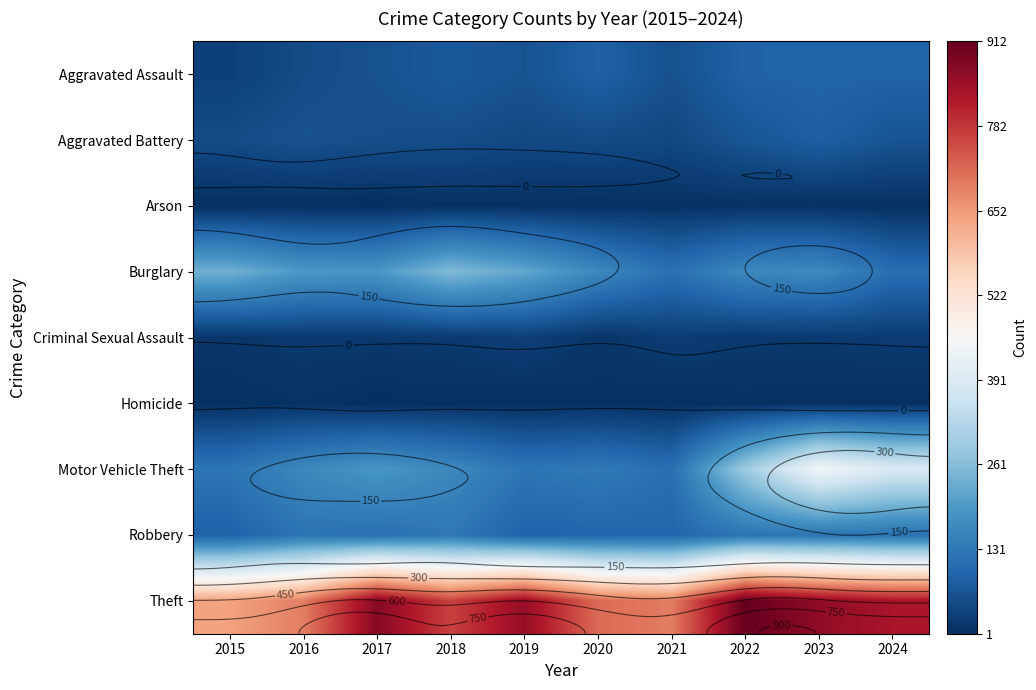

What is the difference between the Arson values at 2020 and 2016?

1